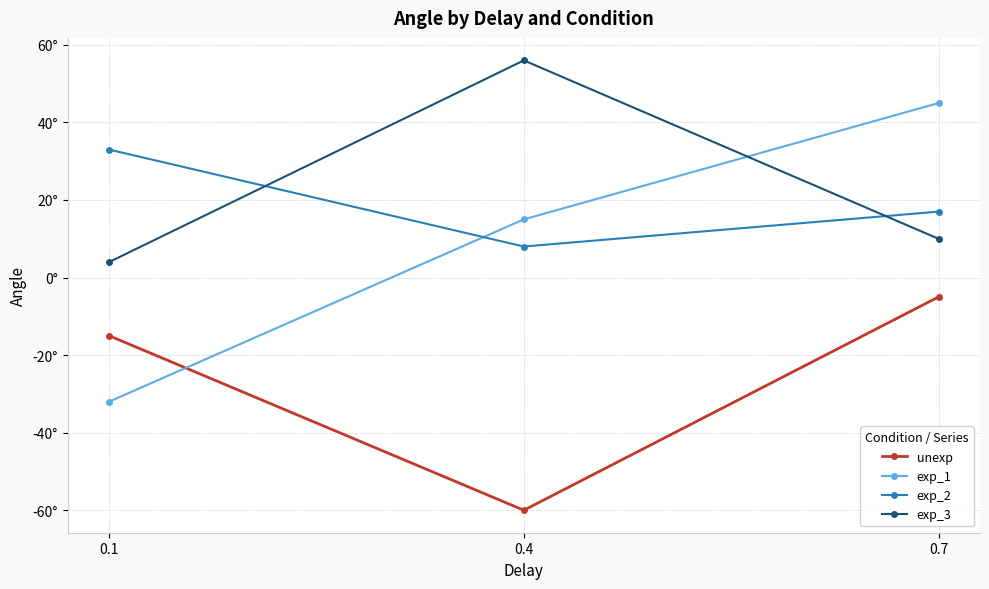

What is the difference between the maximum and minimum values in the unexp series?

55